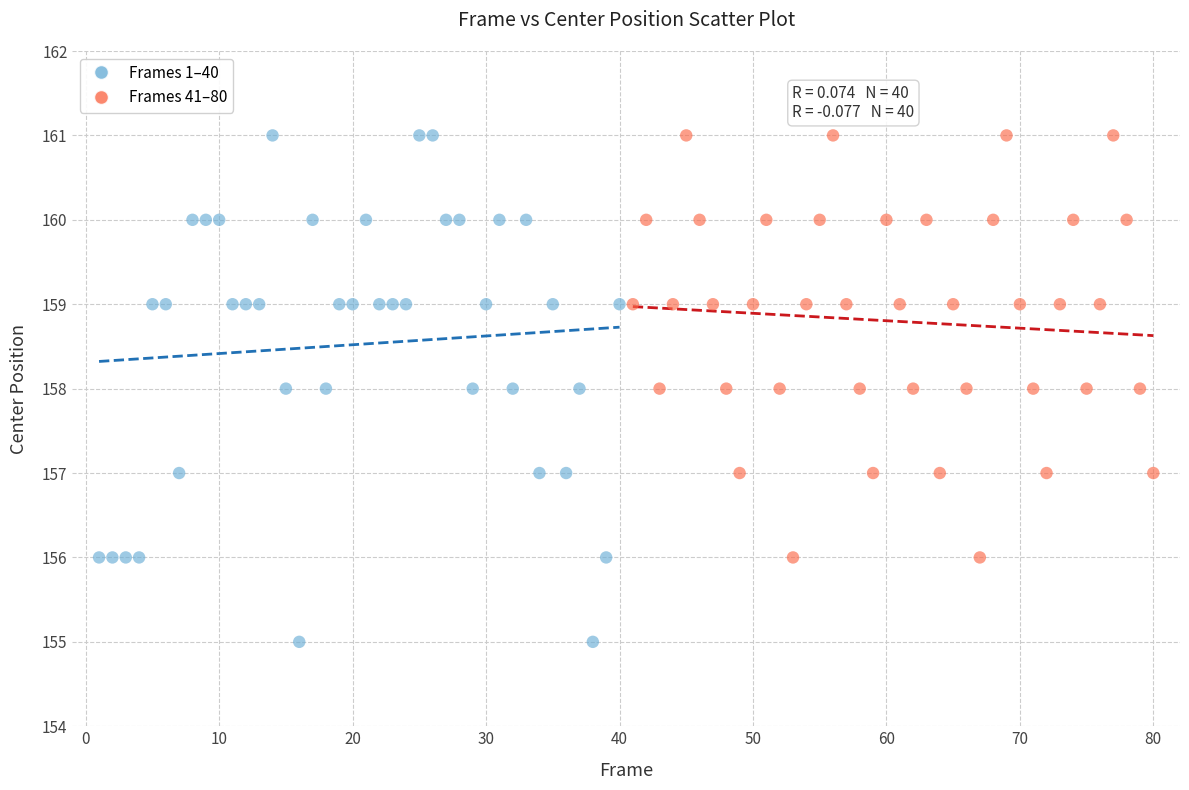

What are all the series names shown in the legend?

Frames 1–40, Frames 41–80